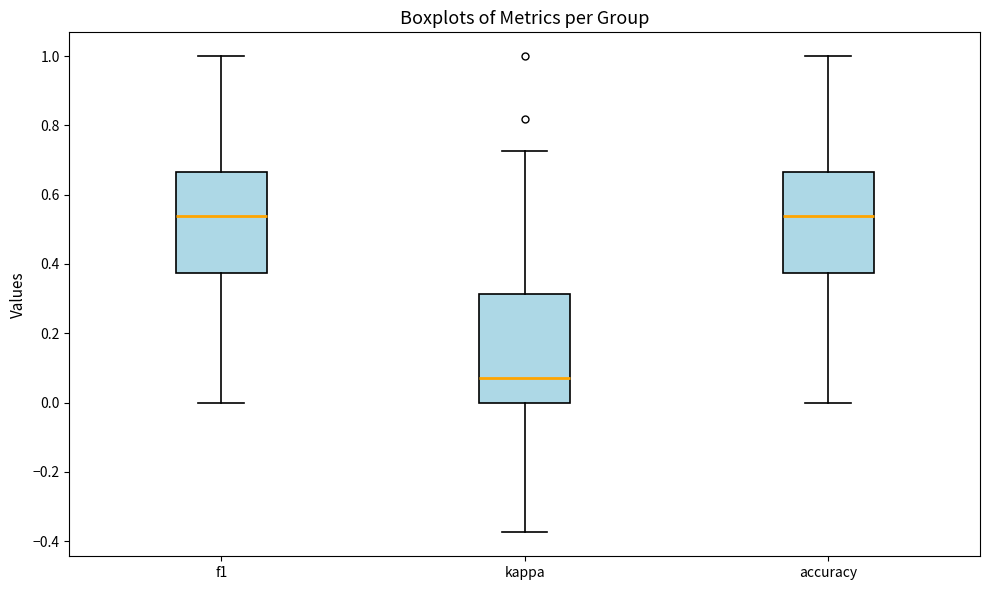

Which box's median line is the lowest?

kappa